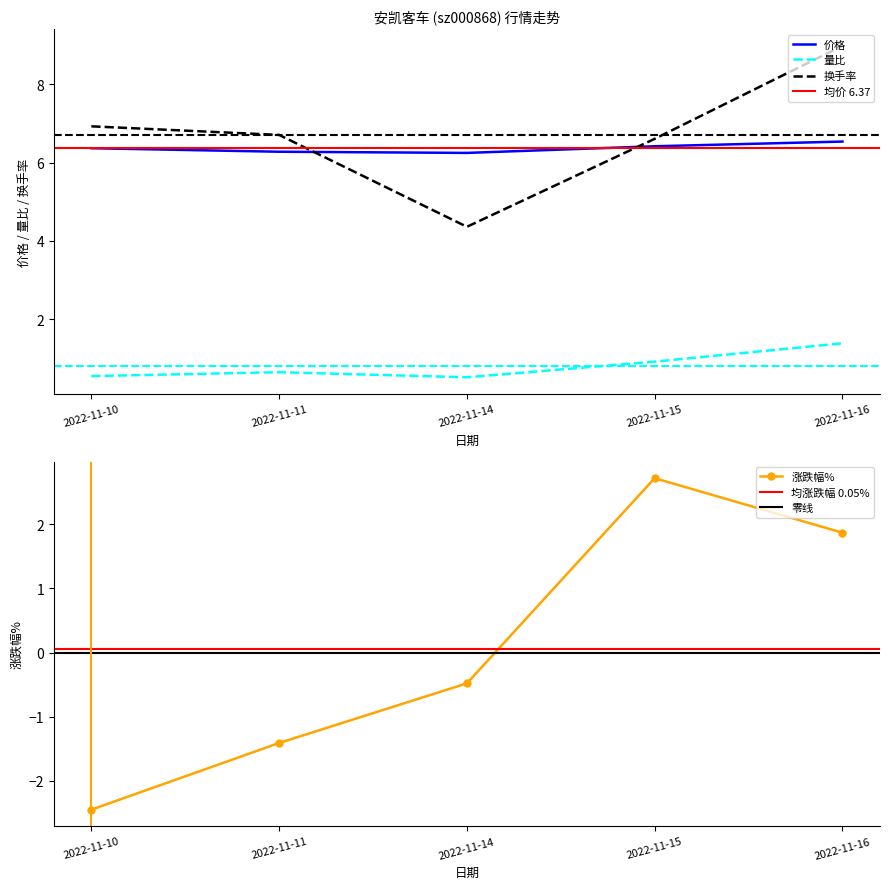

The 换手率 series shows 9.0 at 2022-11-16. True or false?

True